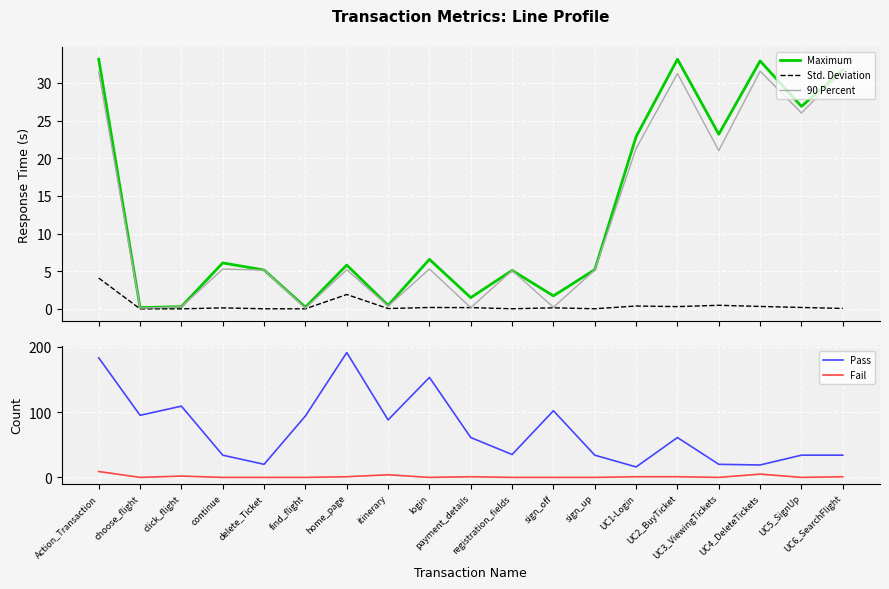

At which category is the sum across all series the highest?

Action_Transaction